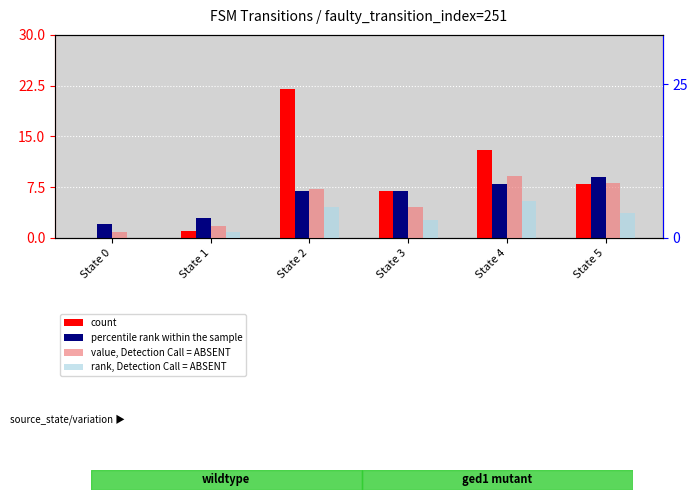

Reading left to right, transcribe all the data shown in this chart.

count: 0	1	22	7	13	8
percentile rank within the sample: 2	3	7	7	8	9
value, Detection Call = ABSENT: 1	2	8	5	10	9
rank, Detection Call = ABSENT: 0	1	5	3	6	4